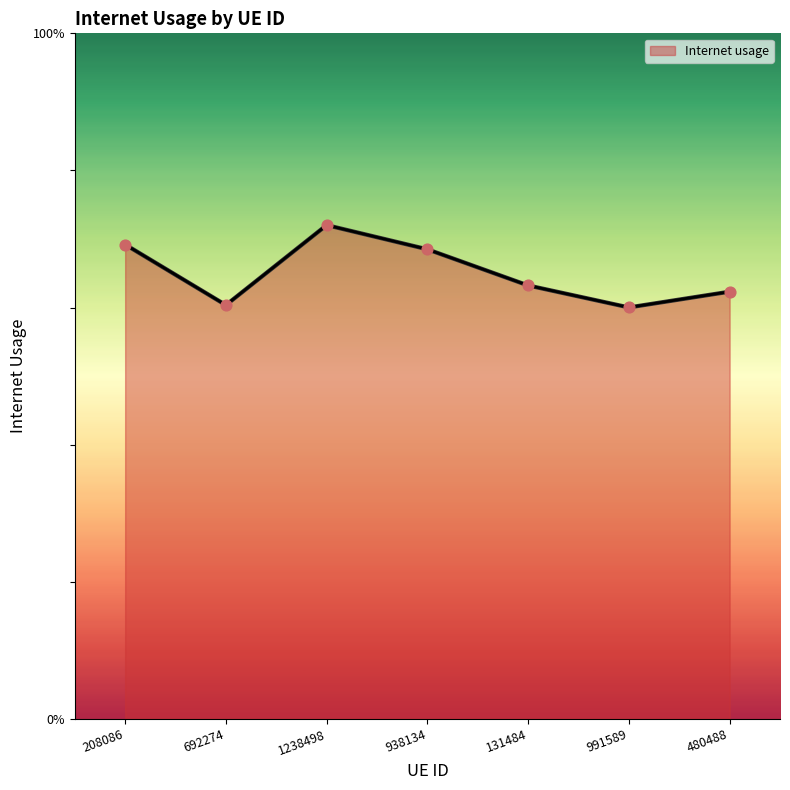

Which has a higher value, 480488 or 208086?

208086